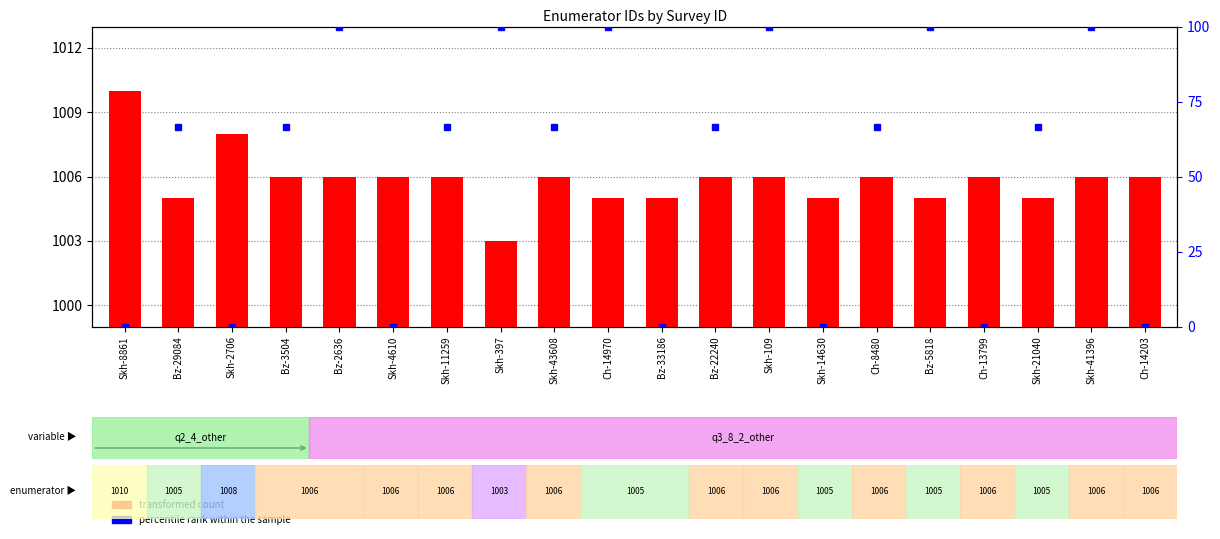

What is the average value?

1006